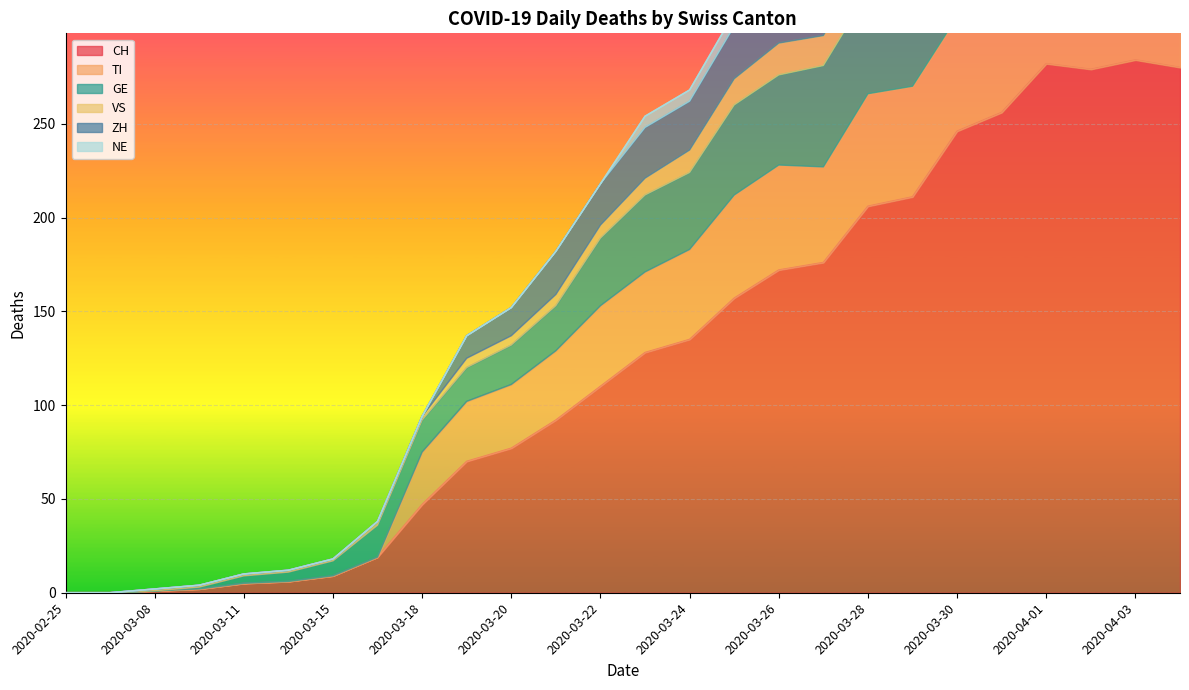

True or false: VS and ZH intersect in this chart.

False